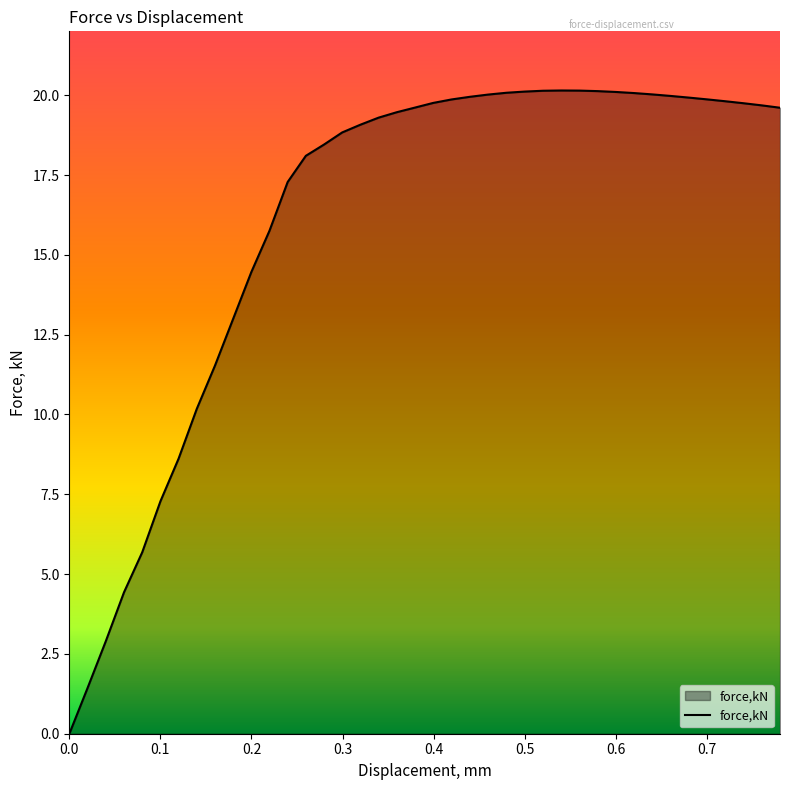

What is the difference between the maximum and minimum values?

20.1